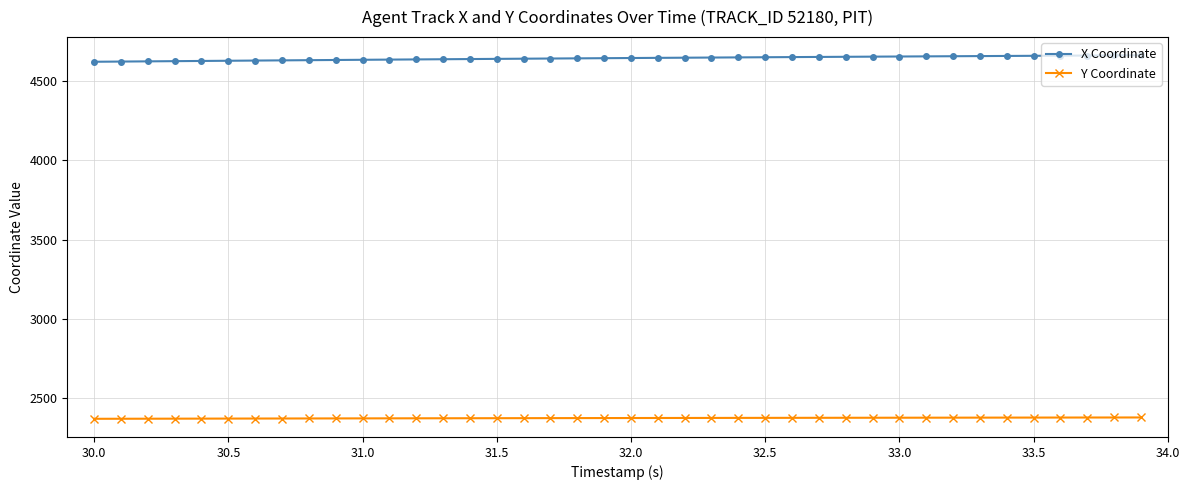

What is the value of the X Coordinate point at the 17th from the left?

4640.9